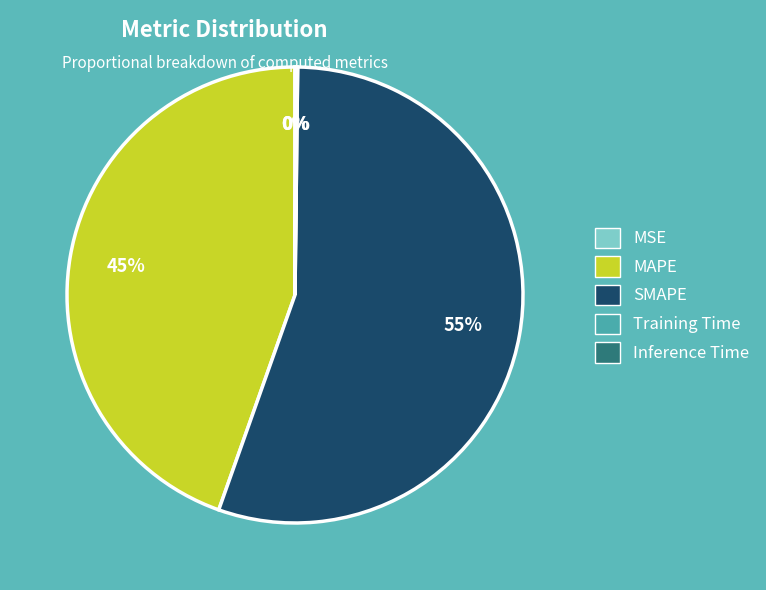

To the nearest percent, what is the difference between the largest and smallest slice percentages?

55%